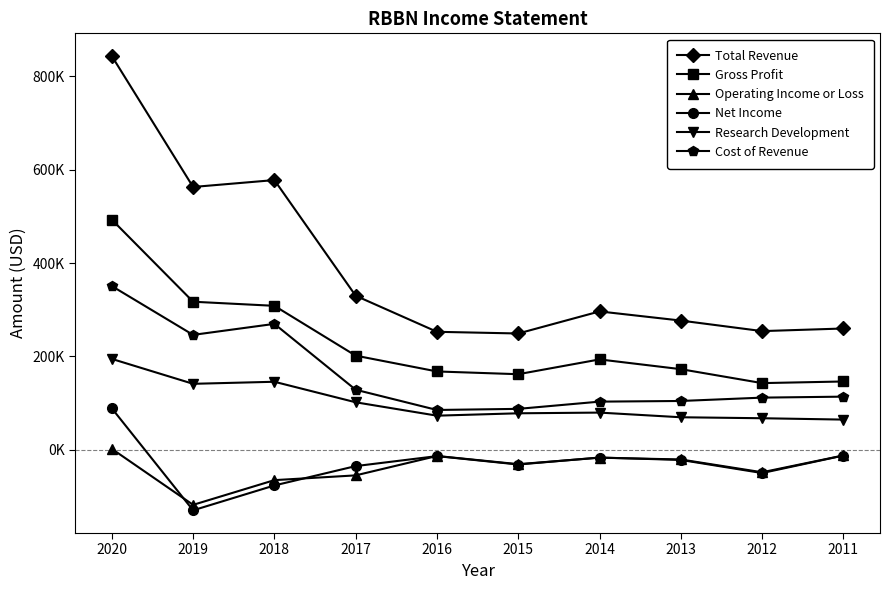

What are all the series names shown in the legend?

Total Revenue, Gross Profit, Operating Income or Loss, Net Income, Research Development, Cost of Revenue